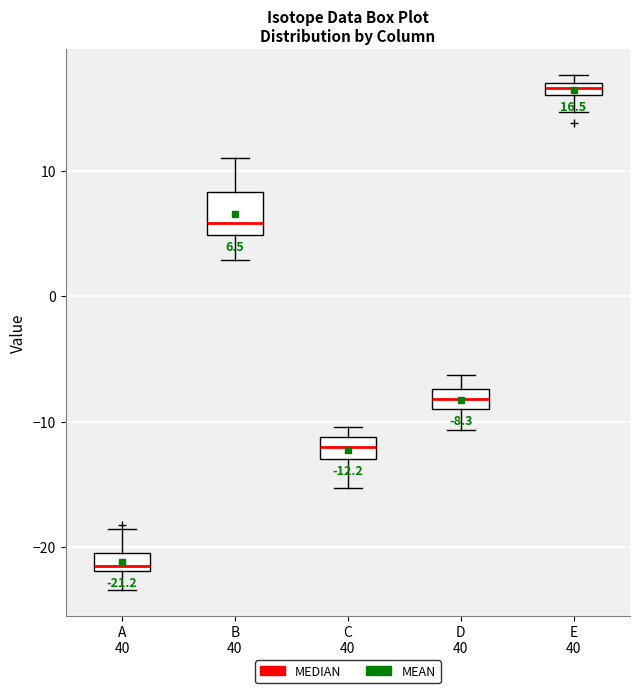

Comparing the boxes themselves (not the whiskers), which one is the tallest?

B 40